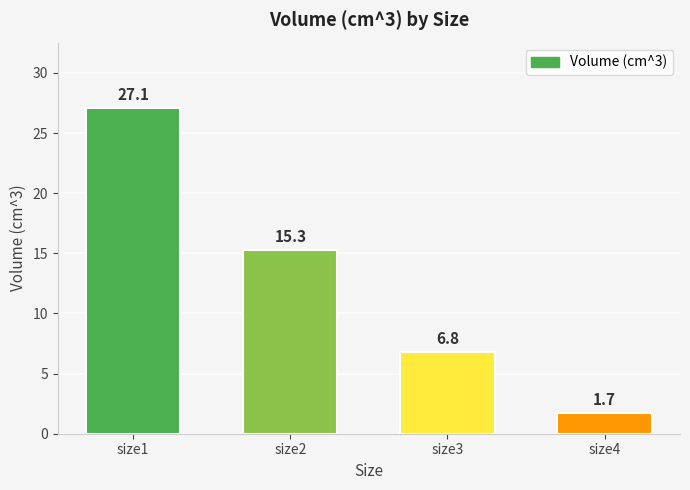

What is the sum of the values at size1 and size3?

33.9